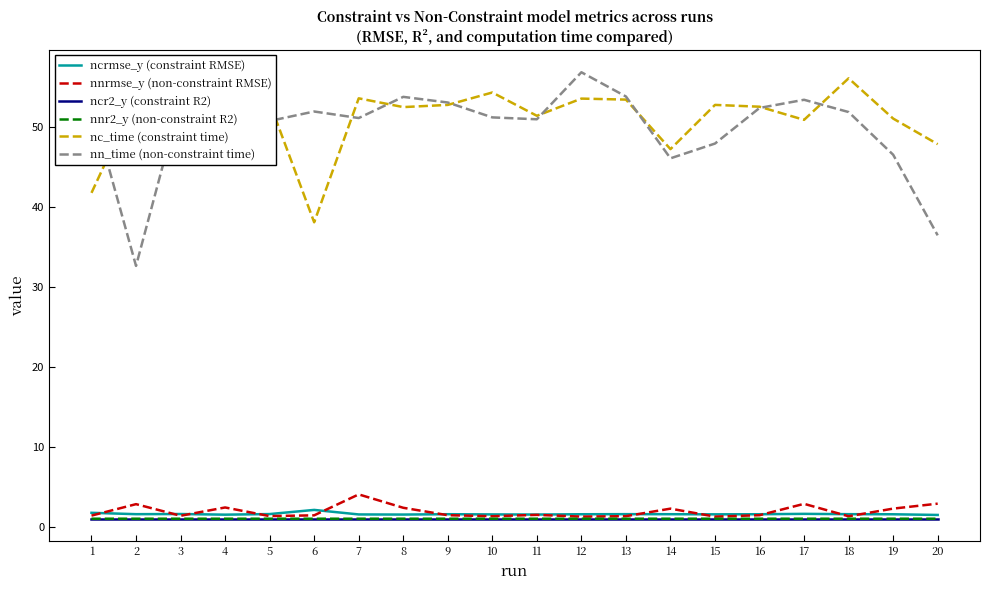

Which series has the largest range (max minus min)?

nn_time (non-constraint time)